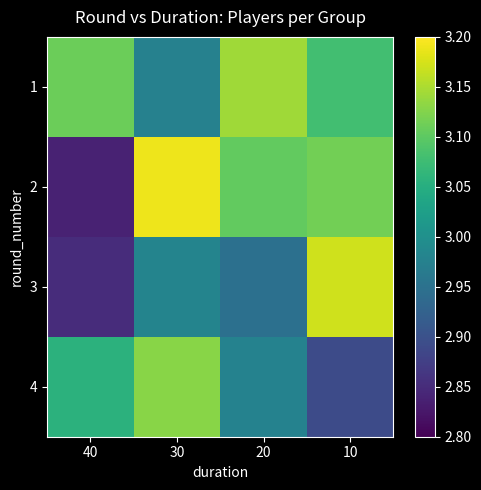

Which has a higher value, 40 or 20?

20